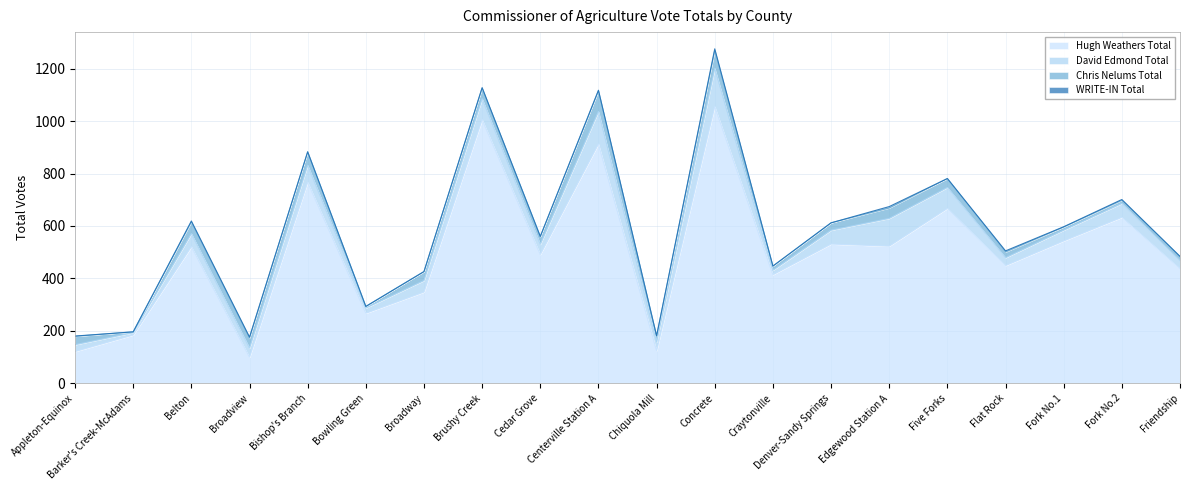

True or false: Chris Nelums Total and Hugh Weathers Total cross at least once.

False